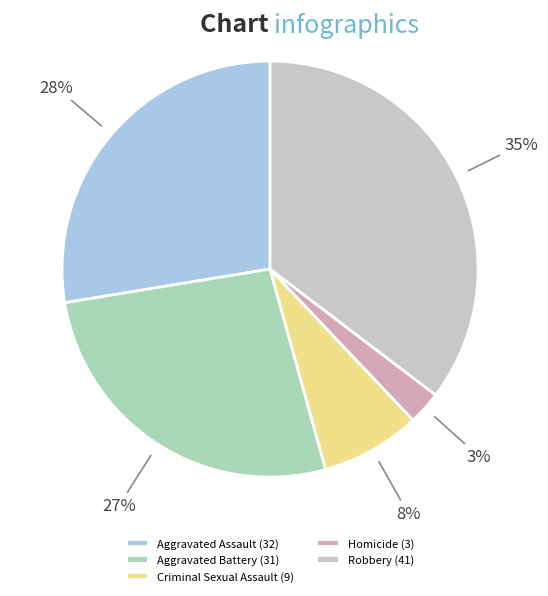

Between Homicide and Criminal Sexual Assault, which is larger?

Criminal Sexual Assault